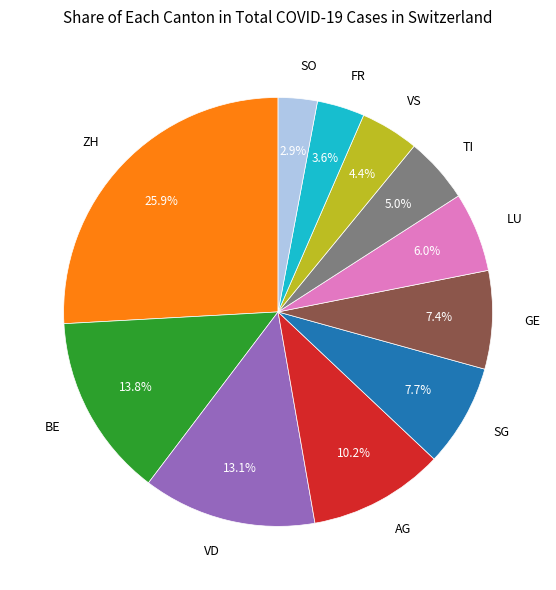

Which category has the biggest portion of the pie?

ZH